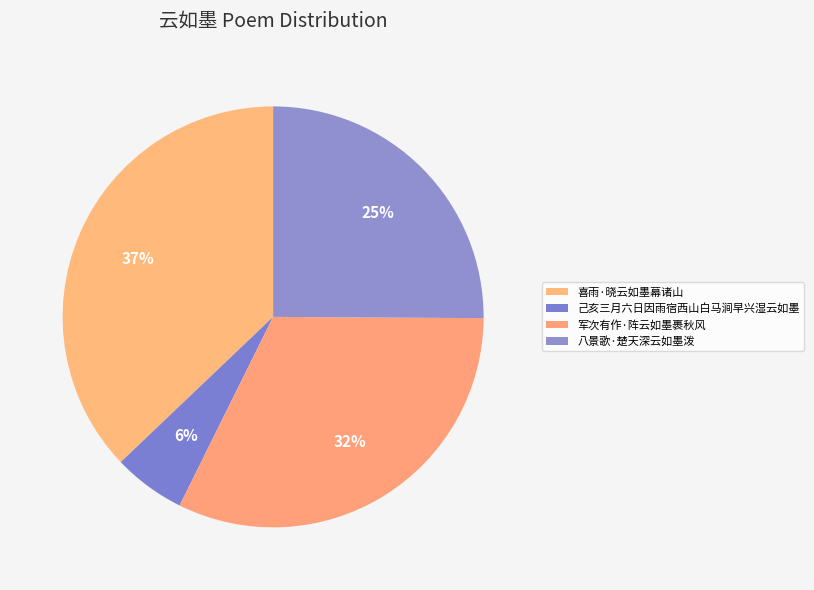

What percentage is the 八景歌·楚天深云如墨泼 slice, to the nearest percent?

25%